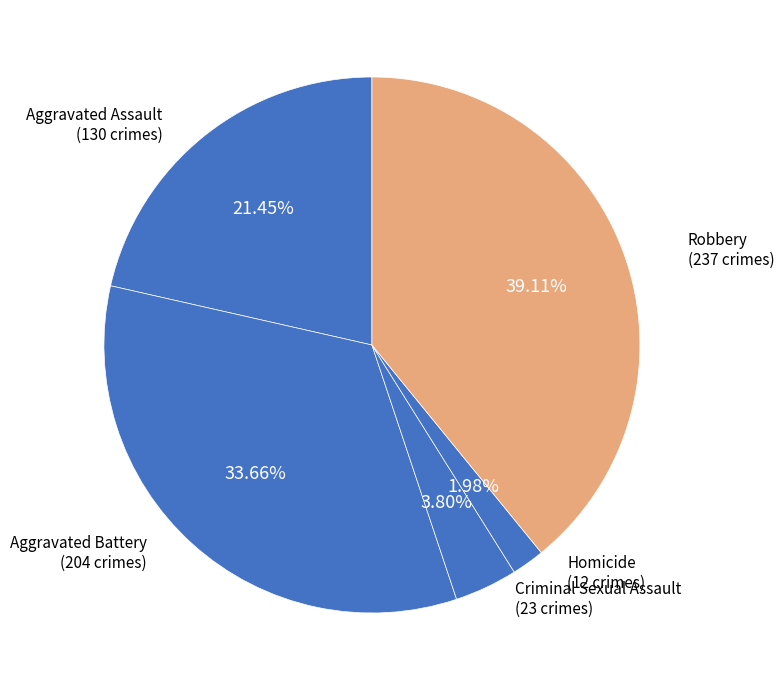

To the nearest percent, what is the average slice percentage?

20%